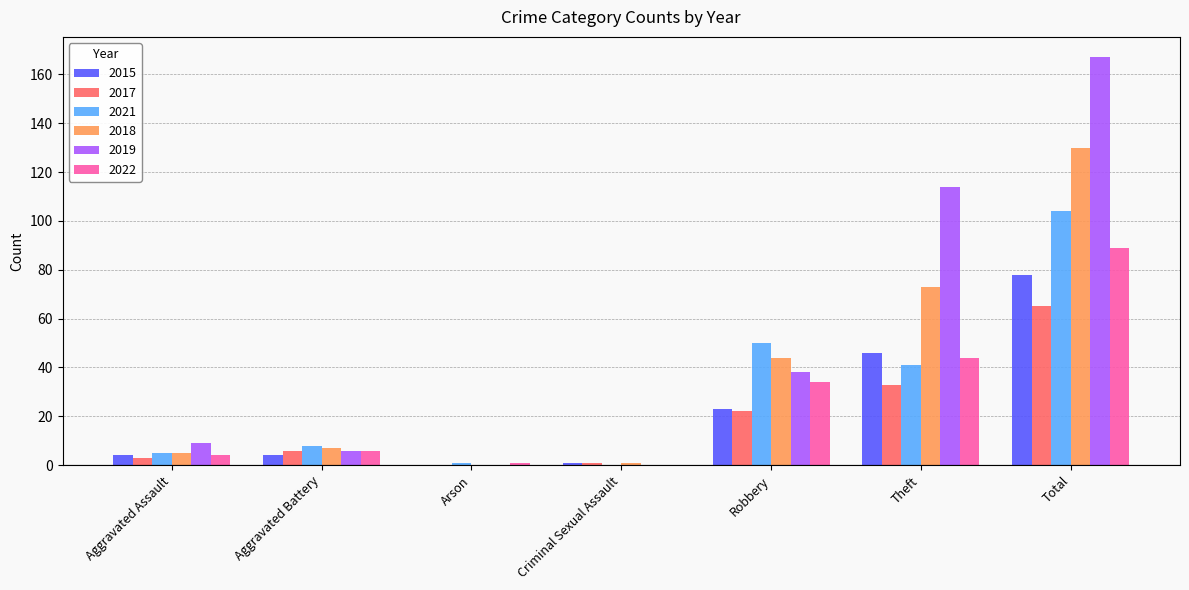

What is the maximum value shown in the chart?

167